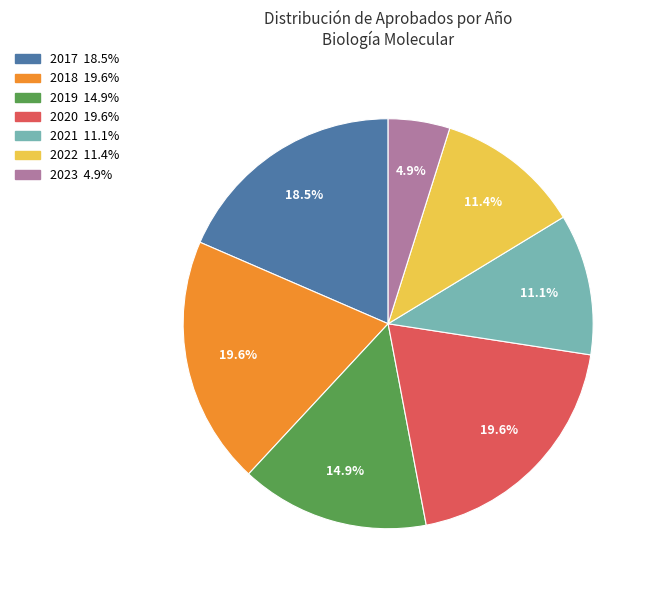

Does any single category account for the majority?

No